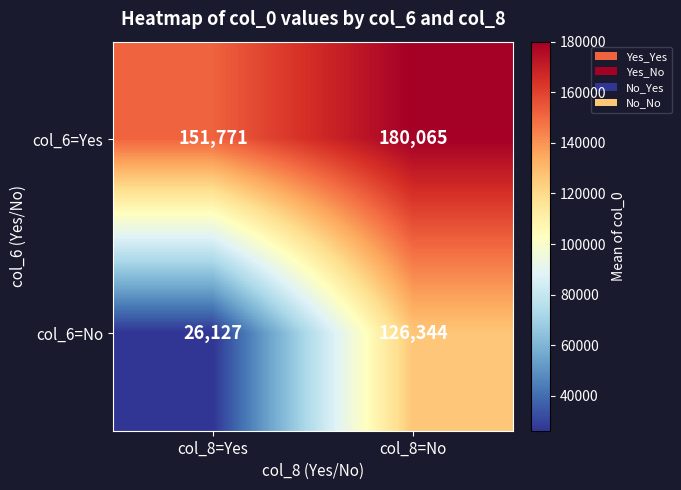

Rank the series at col_8=No from lowest to highest value.

col_6=No, col_6=Yes